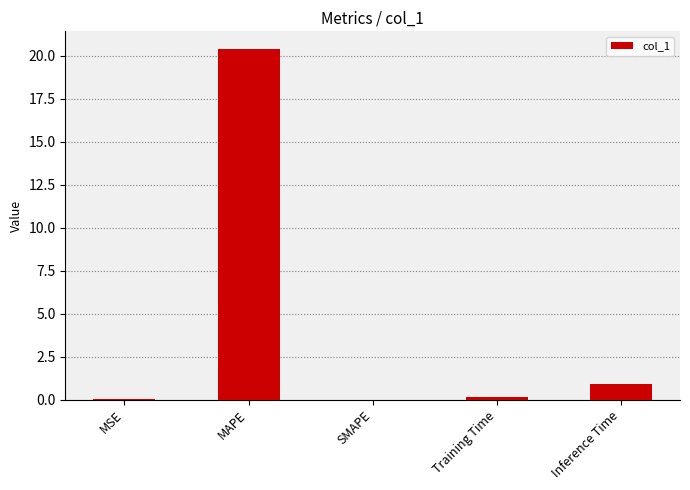

What is the sum of the values at SMAPE and MAPE?

20.4